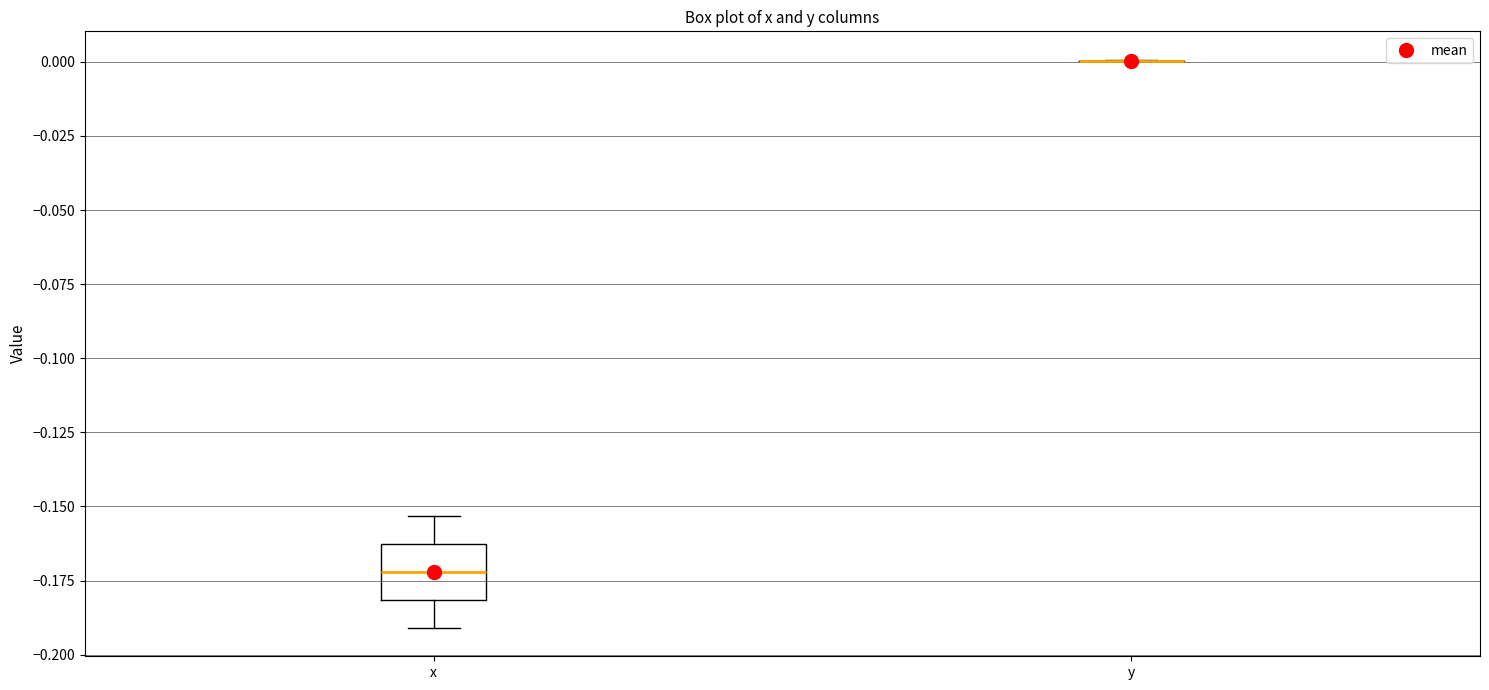

Reading left to right, transcribe this box plot: for each box, give where its median line is, the range the box spans, and where its two whiskers end, as read against the y-axis. The values are not printed on the chart, so give them approximately, as read against the axis.

x: median -0.170, box -0.180 to -0.165, whiskers -0.190 to -0.155
y: box collapsed to a line at 0.000, whiskers 0.000 to 0.000